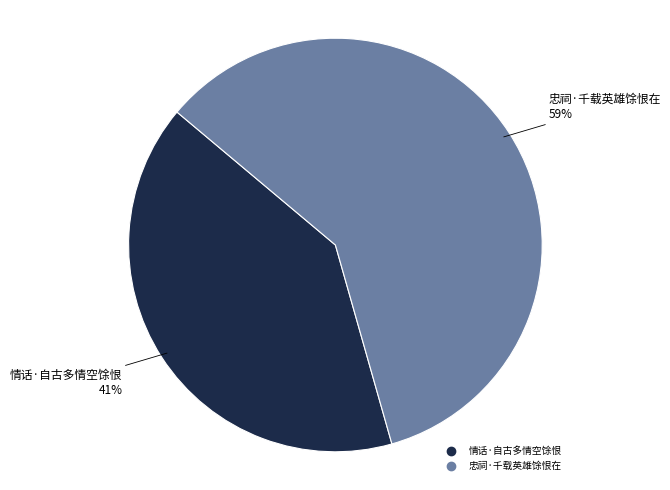

The 情话·自古多情空馀恨 slice represents 29% of the pie. True or false?

False